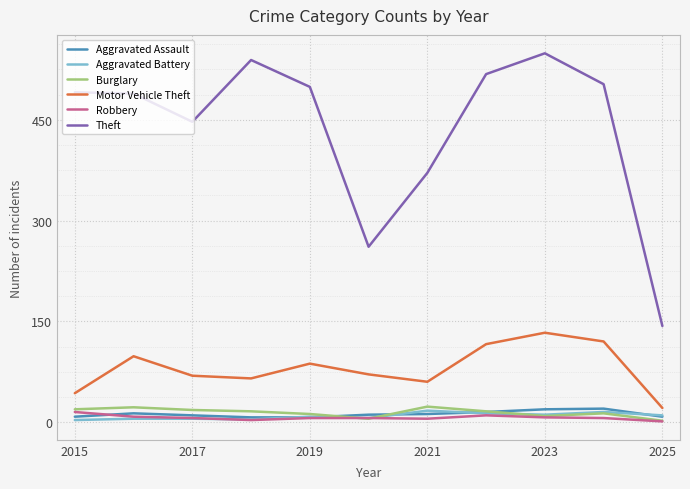

True or false: Robbery has more than 0 points higher than both neighbors.

True